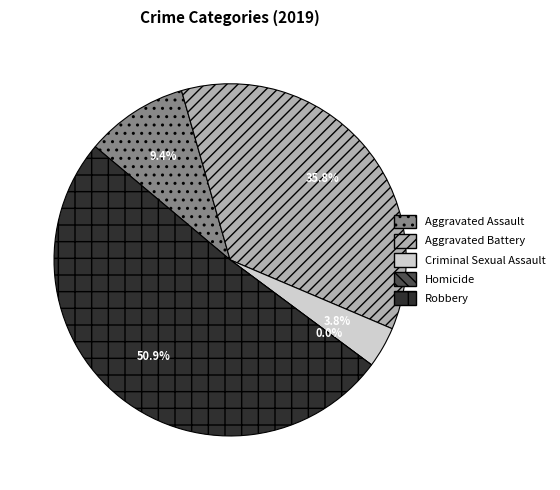

How many segments does this pie chart have?

5